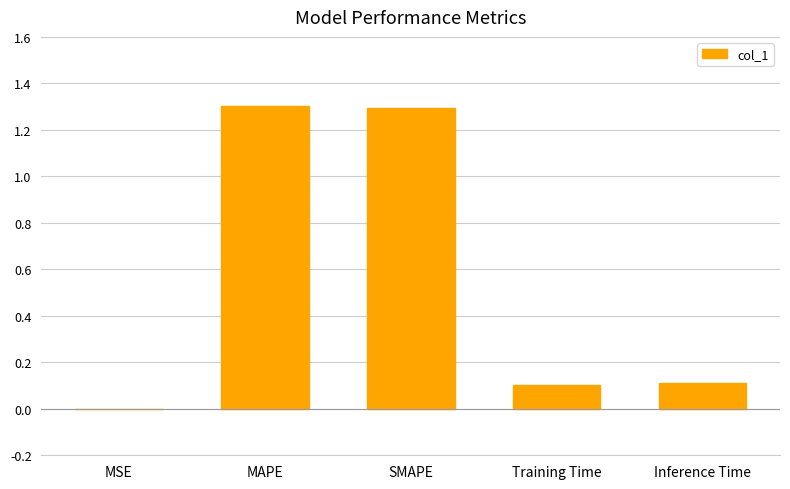

Is it true that the value at Training Time is 0.2?

False